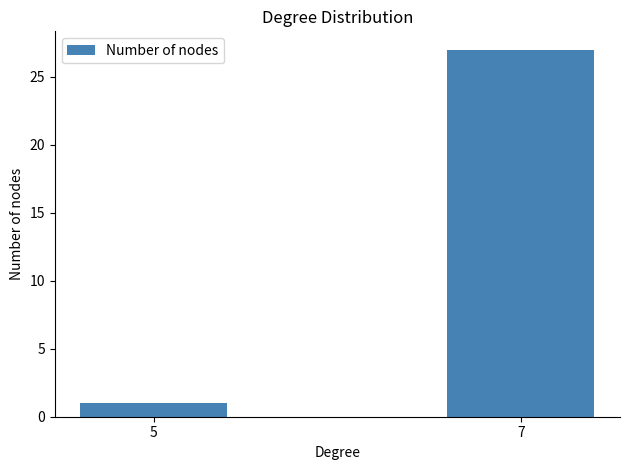

What is the change in value from 5 to 7?

+26